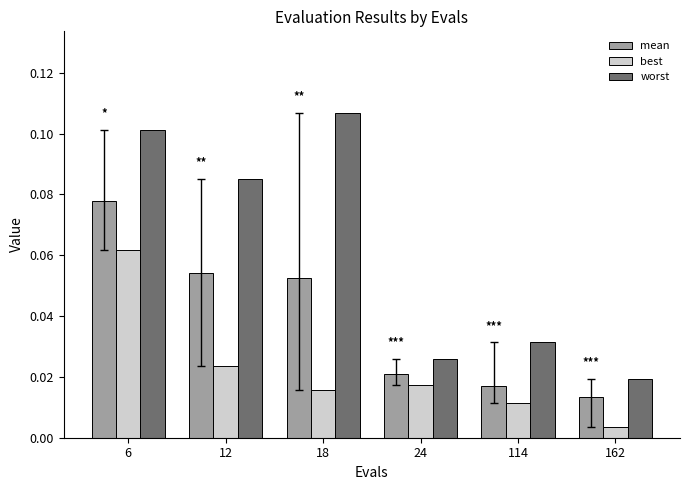

The value of mean at 6 is 0.0. True or false?

False